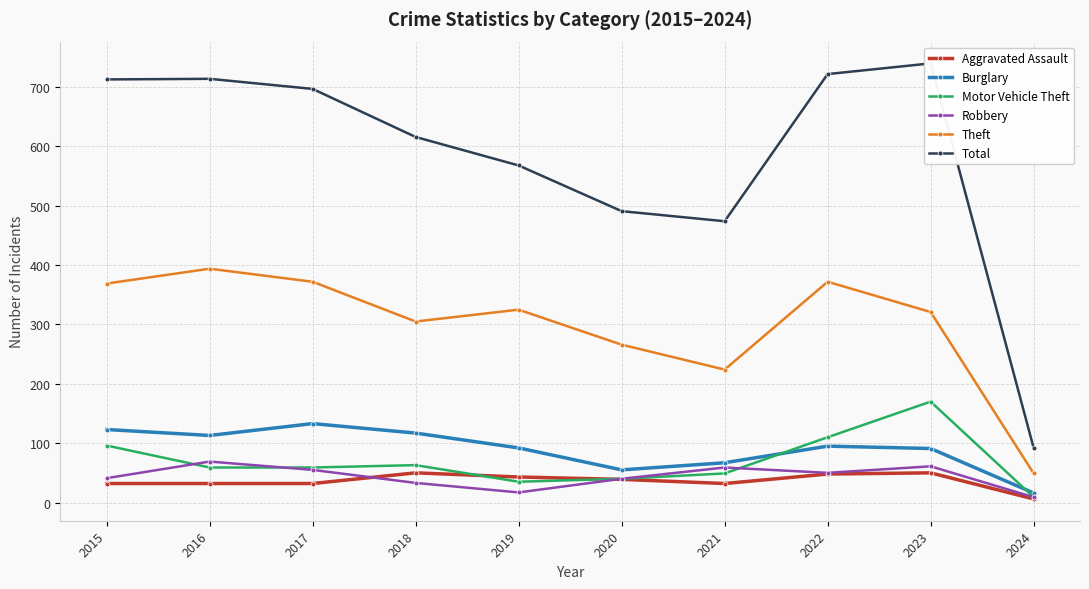

True or false: Robbery and Total cross at least once.

False